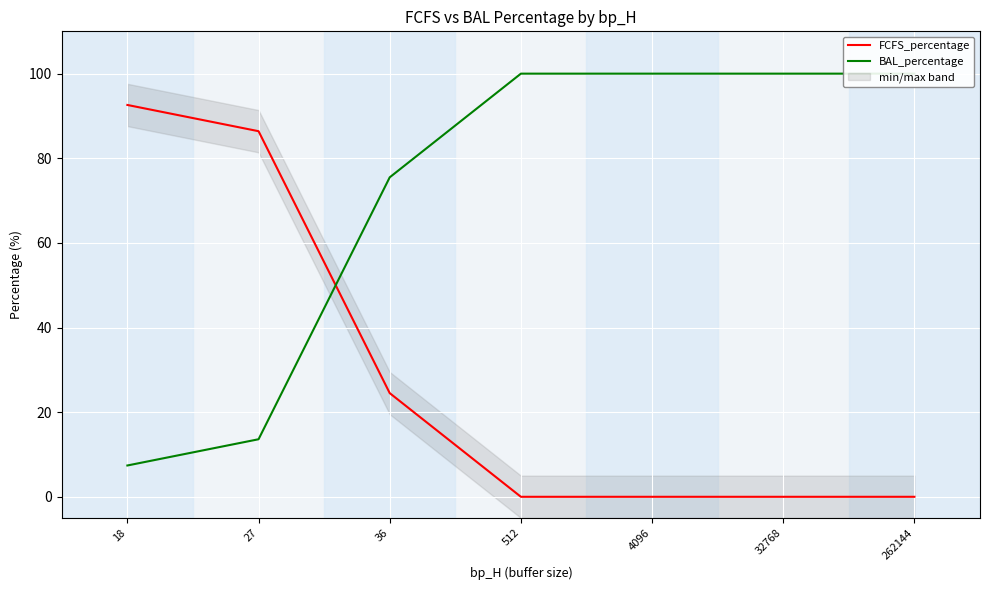

How many distinct data groups are displayed?

2